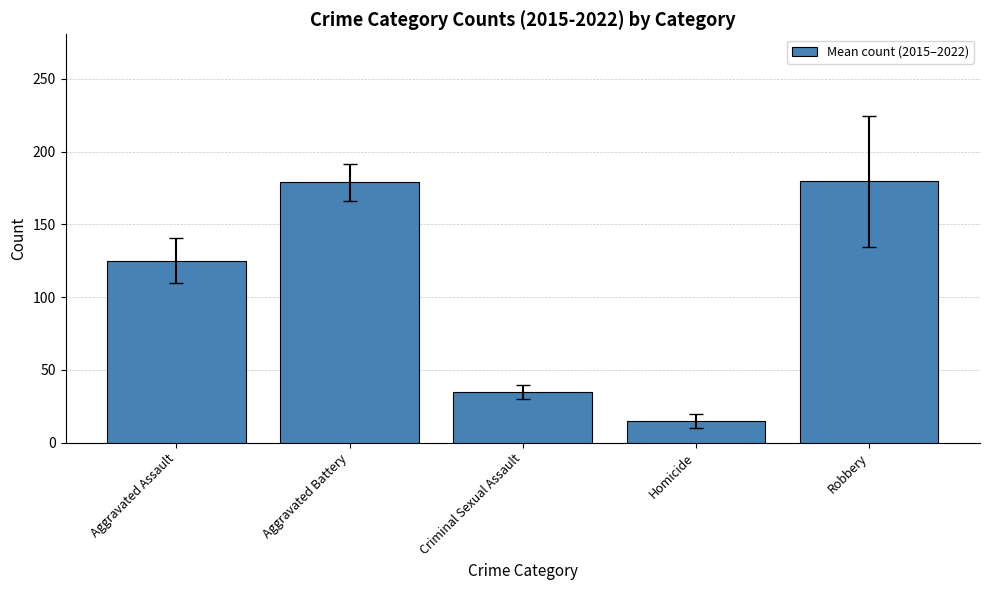

Are the bars grouped side by side (vs. stacked)?

No